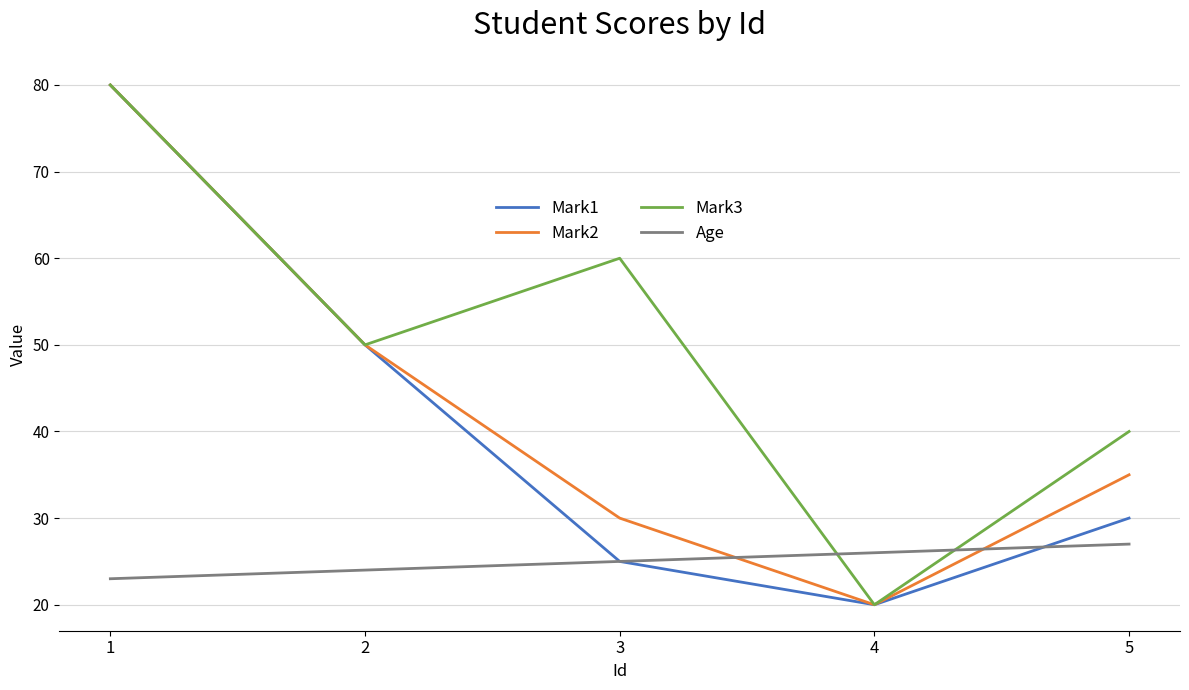

Reading left to right, what are all the values shown in this chart?

Mark1: 80	50	25	20	30
Mark2: 80	50	30	20	35
Mark3: 80	50	60	20	40
Age: 23	24	25	26	27